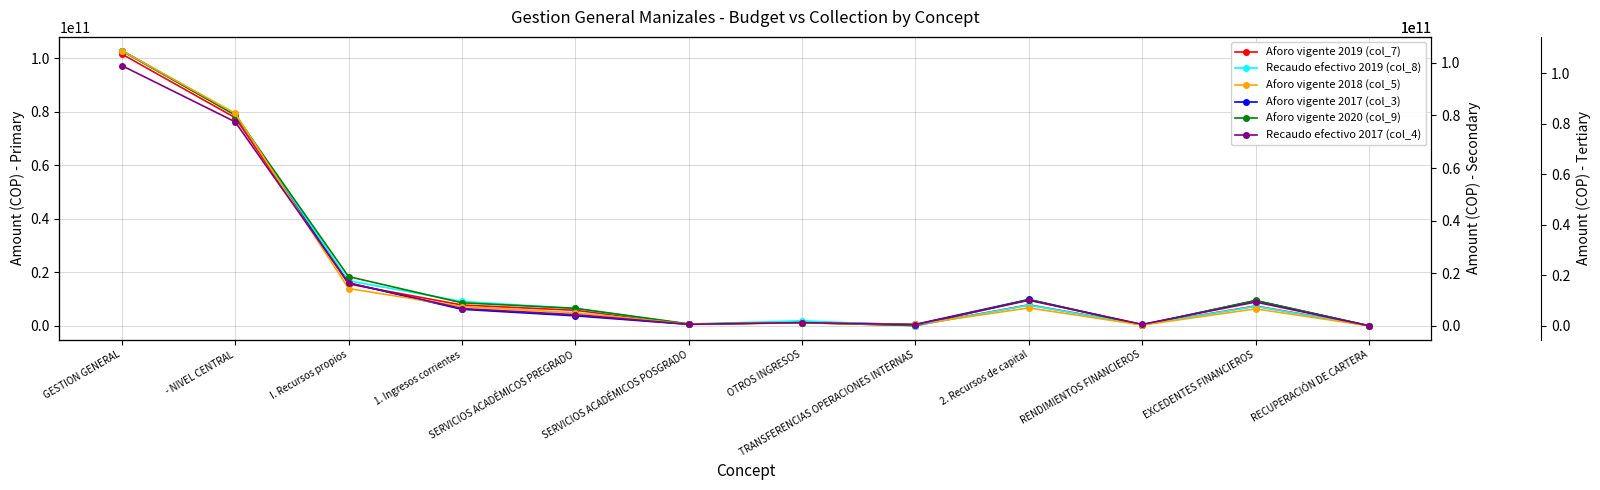

Where is Aforo vigente 2019 (col_7) nearest to the value 50850449160?

- NIVEL CENTRAL